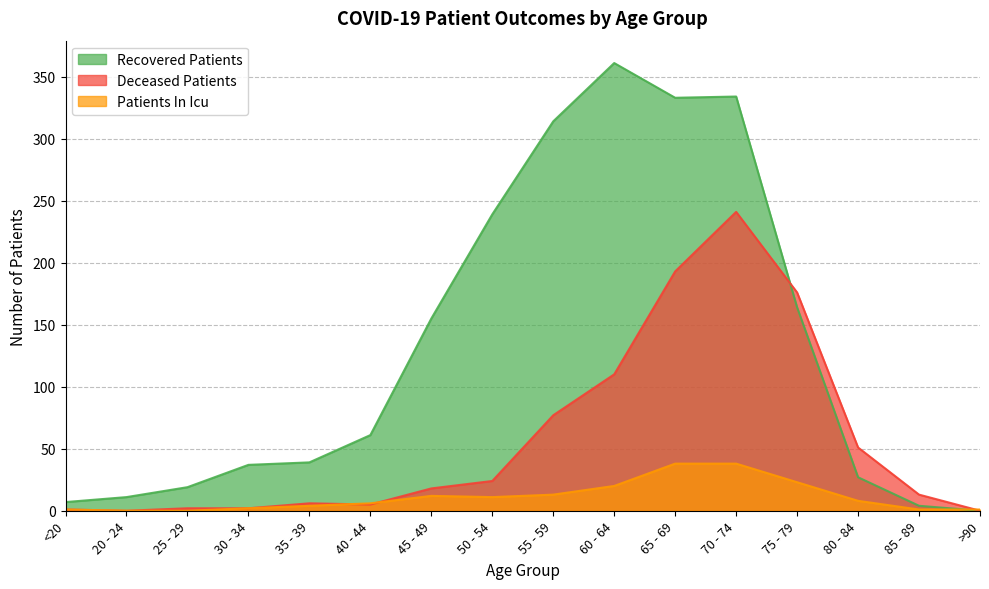

How many lines are shown in the chart?

3